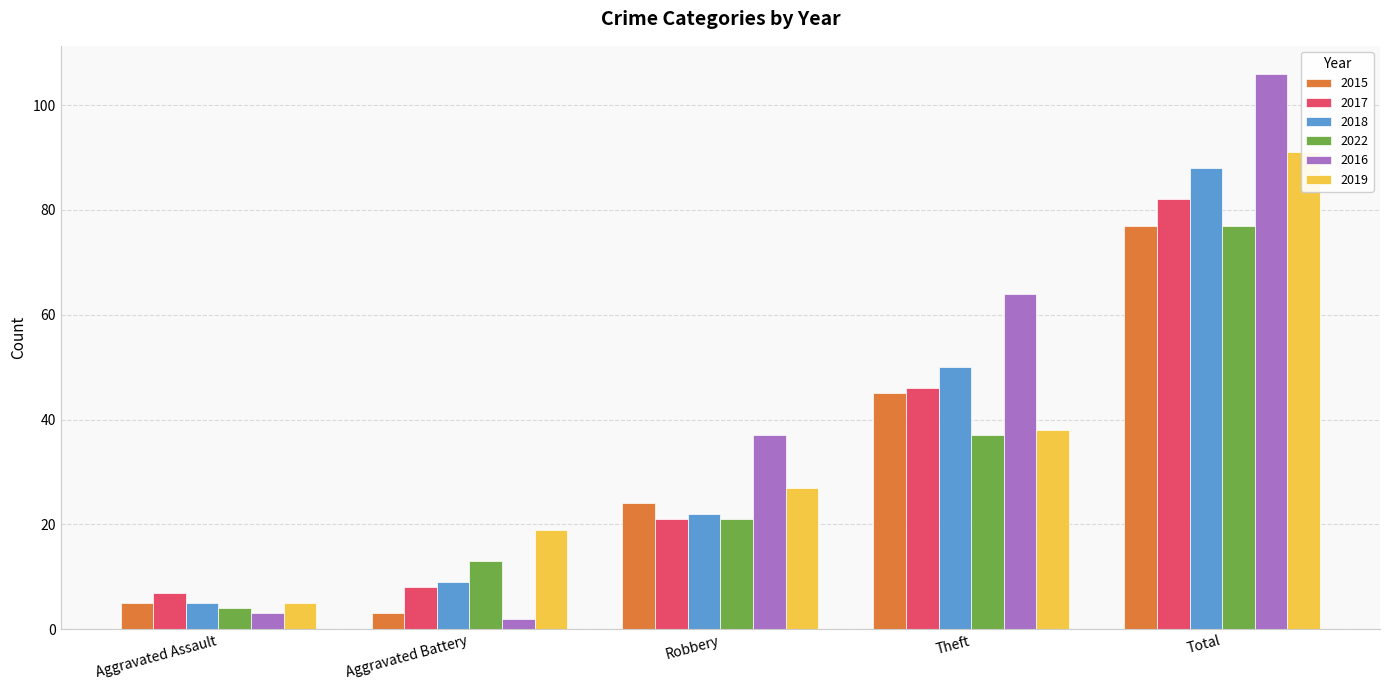

Rank the series at Total from lowest to highest value.

2015, 2022, 2017, 2018, 2019, 2016